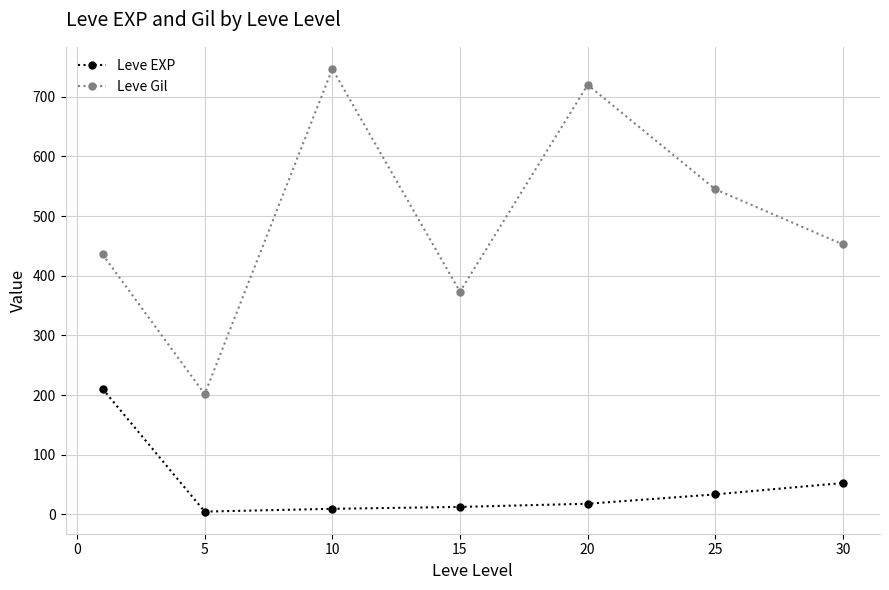

What is the difference between the second highest and second lowest values in the Leve Gil series?

346.7